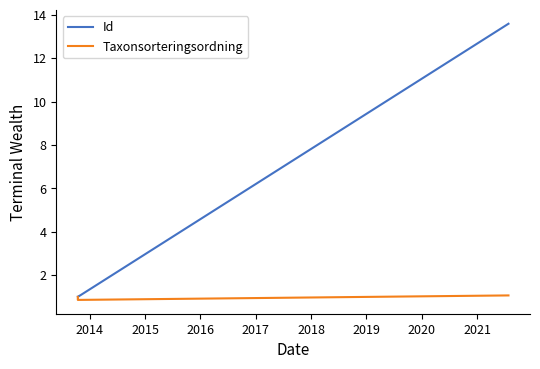

True or false: Taxonsorteringsordning and Id cross at least once.

False